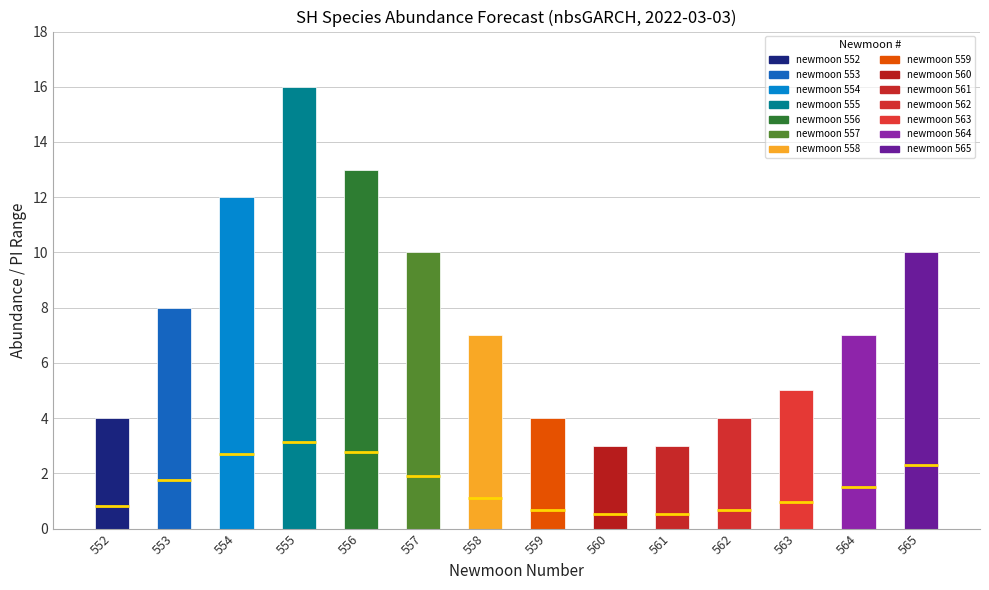

At which label does estimate first exceed 1?

553